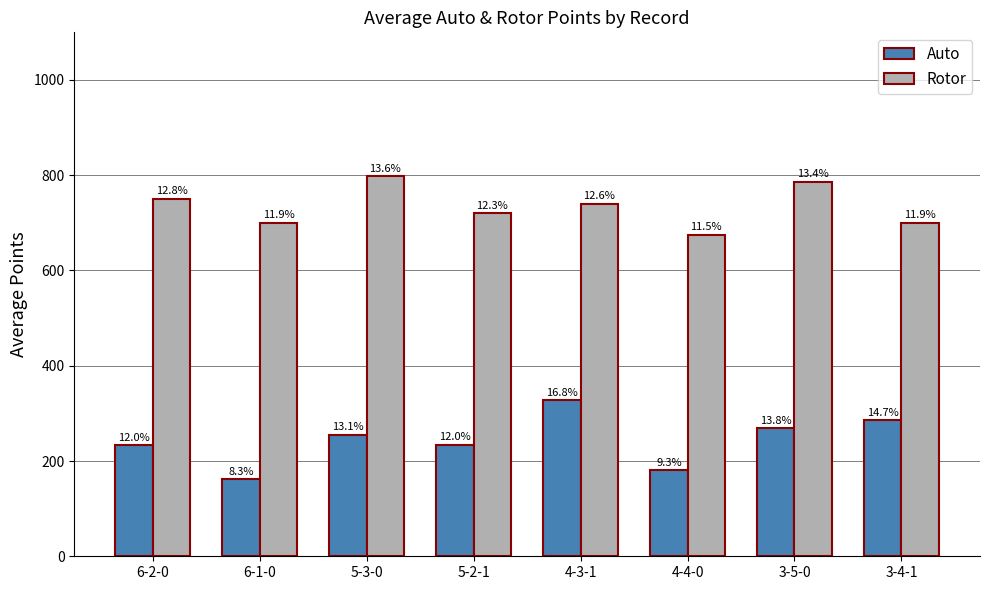

What position from the left is 5-2-1?

4